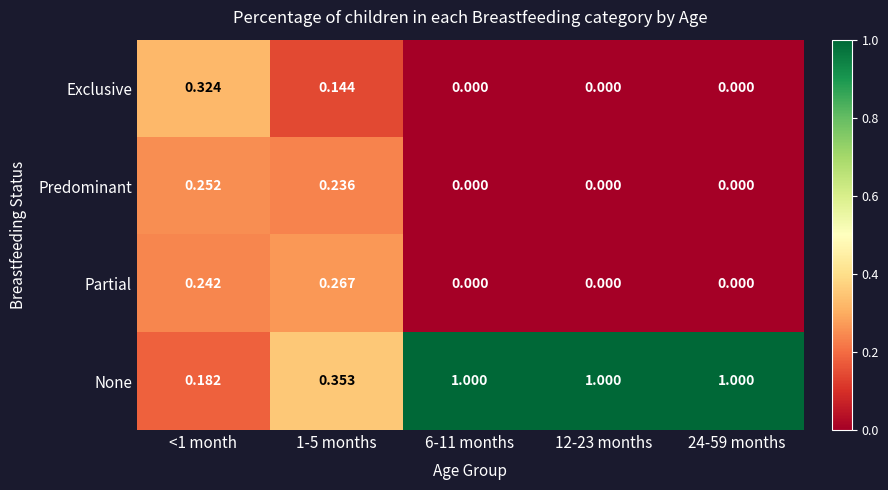

List the series in order of their peak value, lowest first.

Predominant, Partial, Exclusive, None